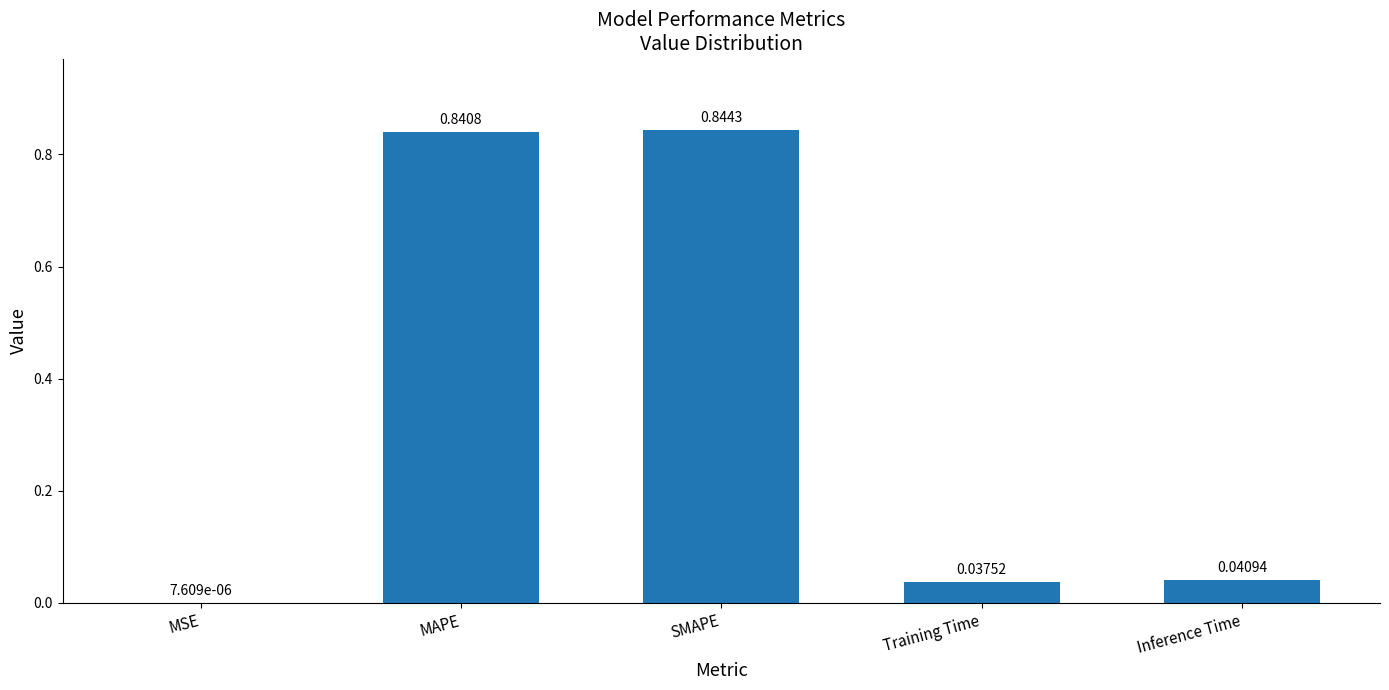

What is the sum of all values?

1.8